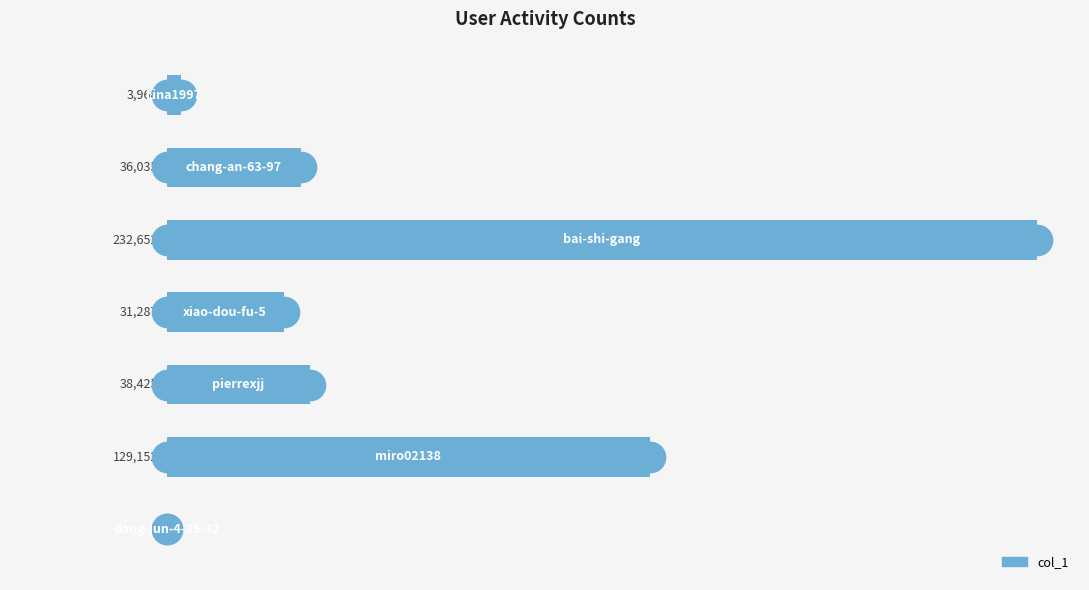

What is the sum of all values?

471520